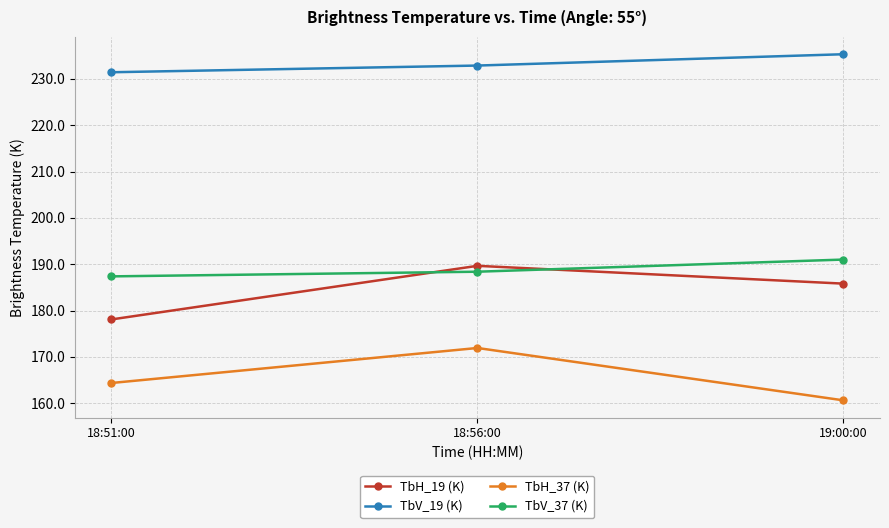

Does the chart have visible grid lines?

Yes